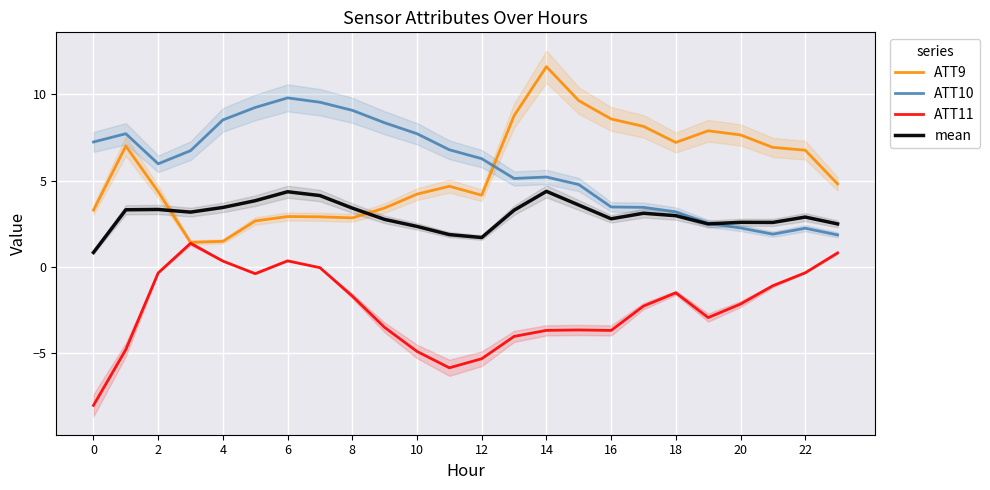

Which label corresponds to the largest value in the chart?

14